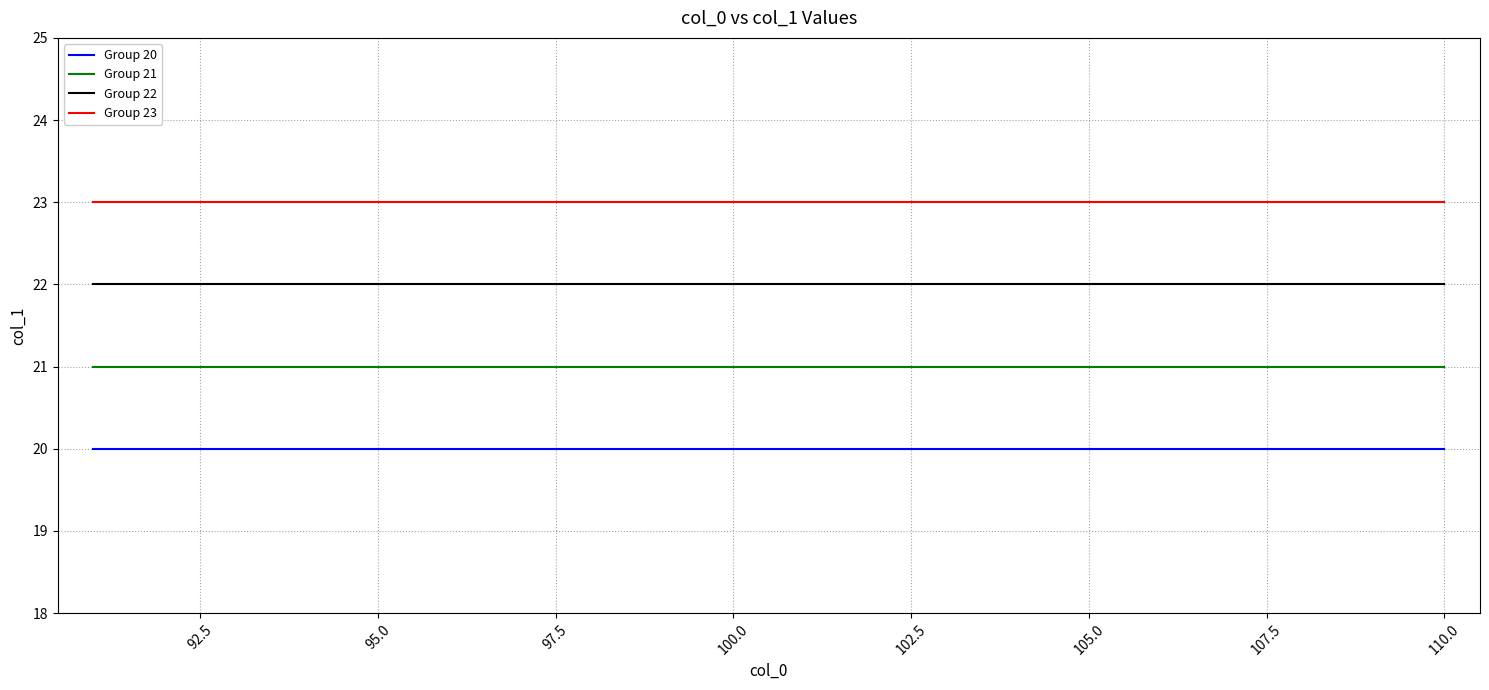

Rank the series by their maximum value, from lowest to highest.

Group 20, Group 21, Group 22, Group 23